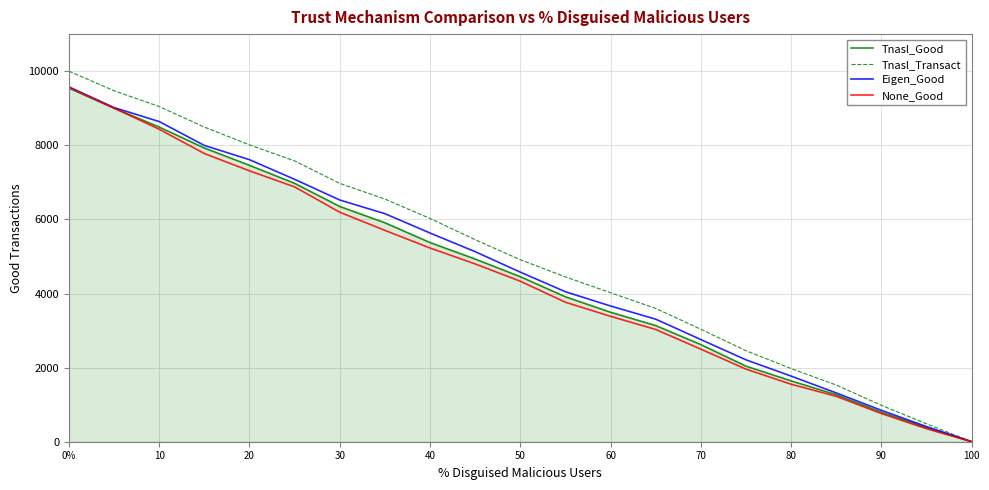

Does the chart have visible grid lines?

Yes